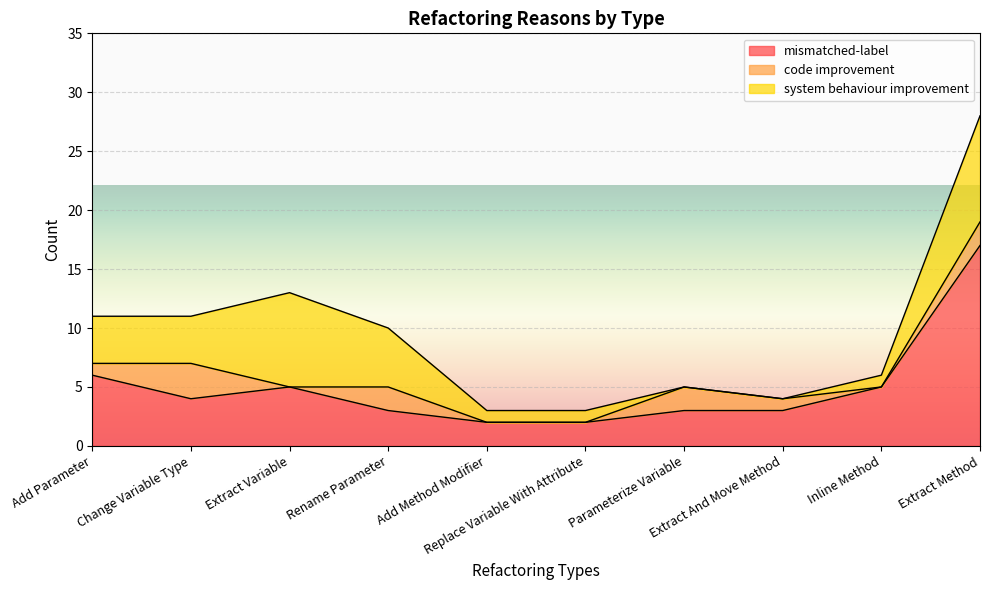

What is the label of the 10th point from the right?

Add Parameter